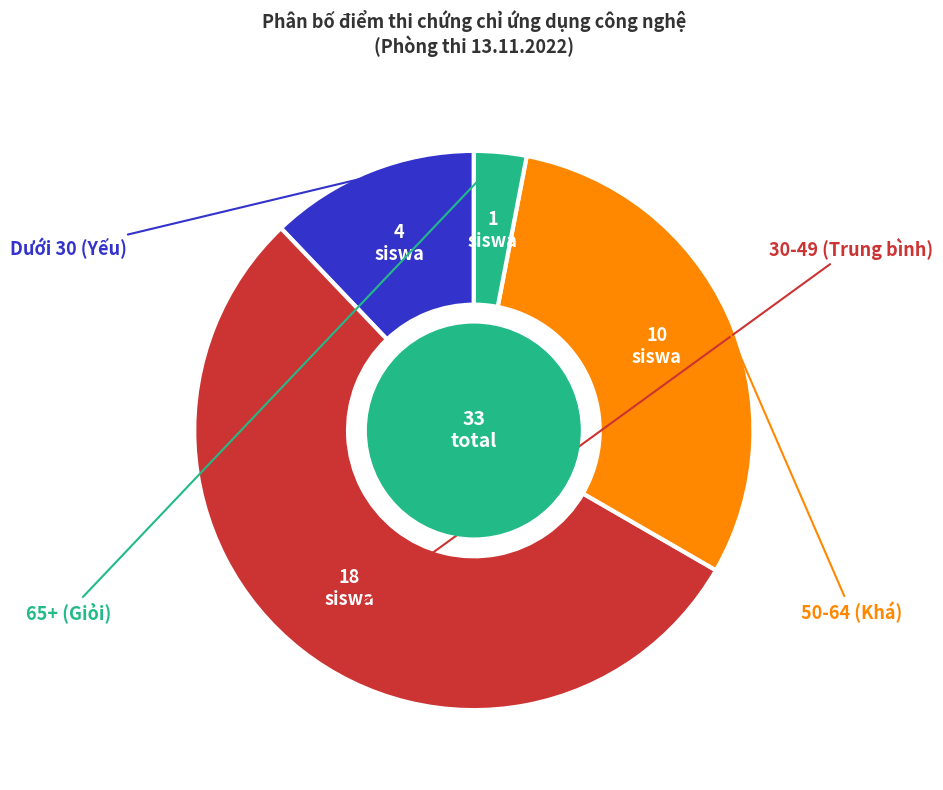

Is there a majority slice in this chart?

Yes